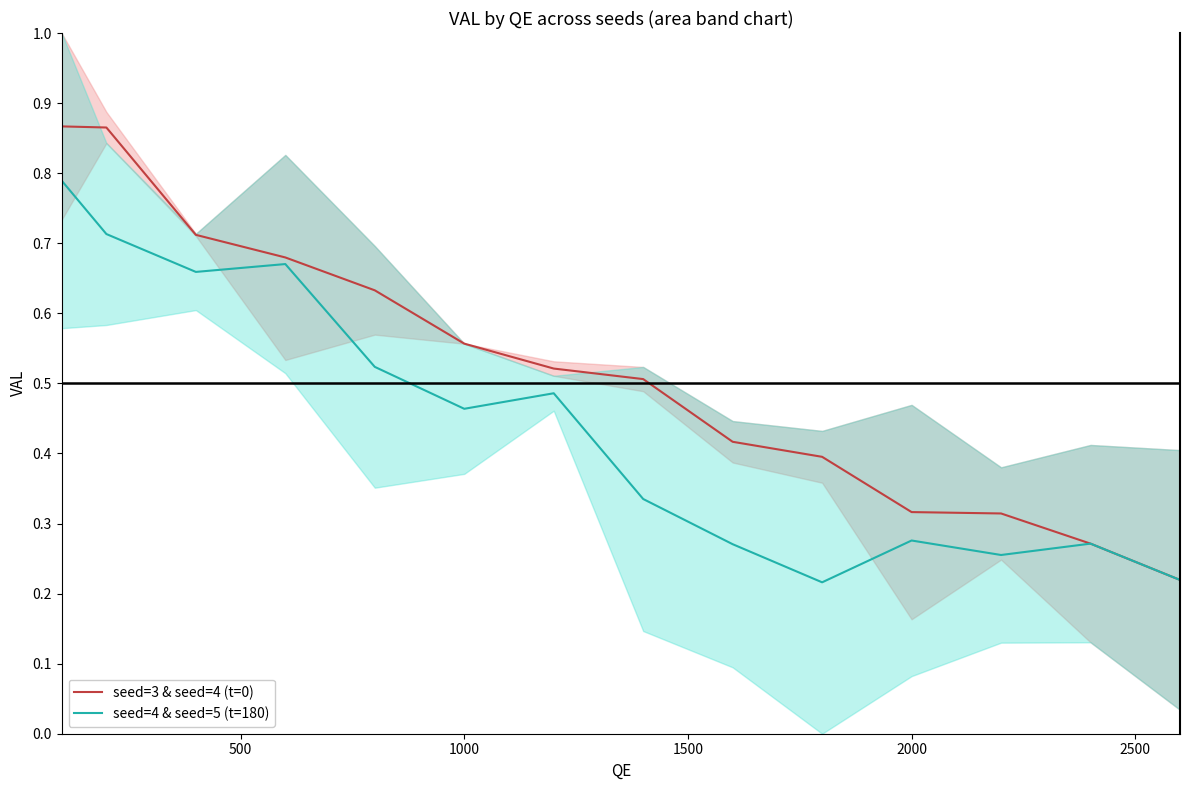

Reading left to right, list all the values displayed in this chart.

seed=3 & seed=4 (t=0): 0.9	0.9	0.7	0.7	0.6	0.6	0.5	0.5	0.4	0.4	0.3	0.3	0.3	0.2
seed=4 & seed=5 (t=180): 0.8	0.7	0.7	0.7	0.5	0.5	0.5	0.3	0.3	0.2	0.3	0.3	0.3	0.2